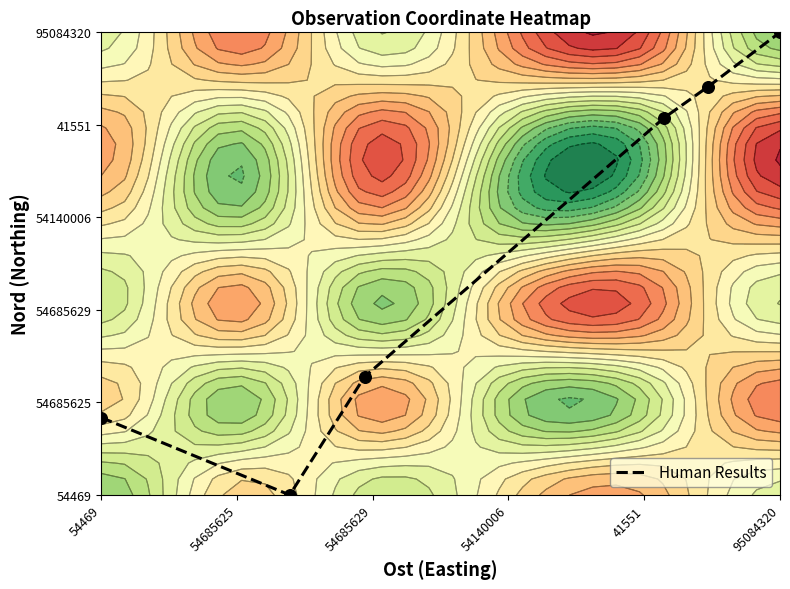

How many series are shown in this chart?

1